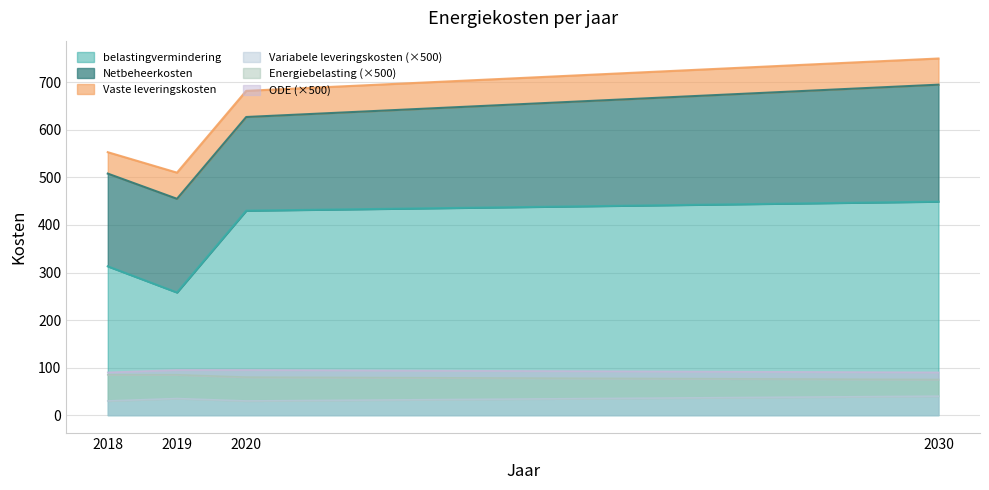

Is the value of belastingvermindering at 2018 greater than the value of ODE at 2020?

Yes